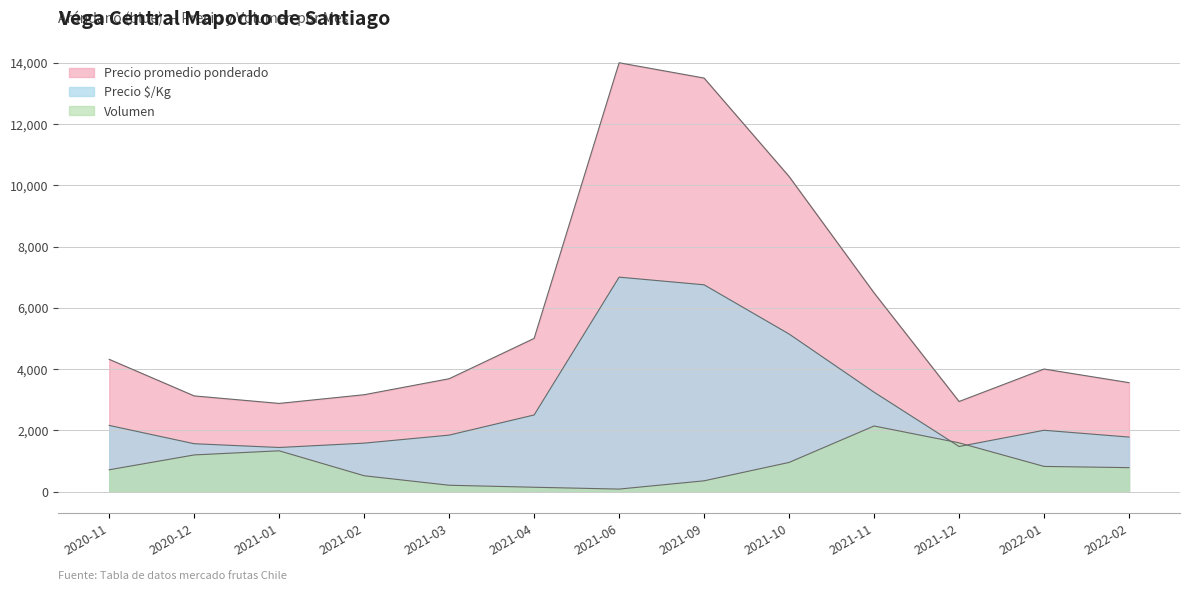

True or false: Precio $/Kg and Precio promedio ponderado cross at least once.

False